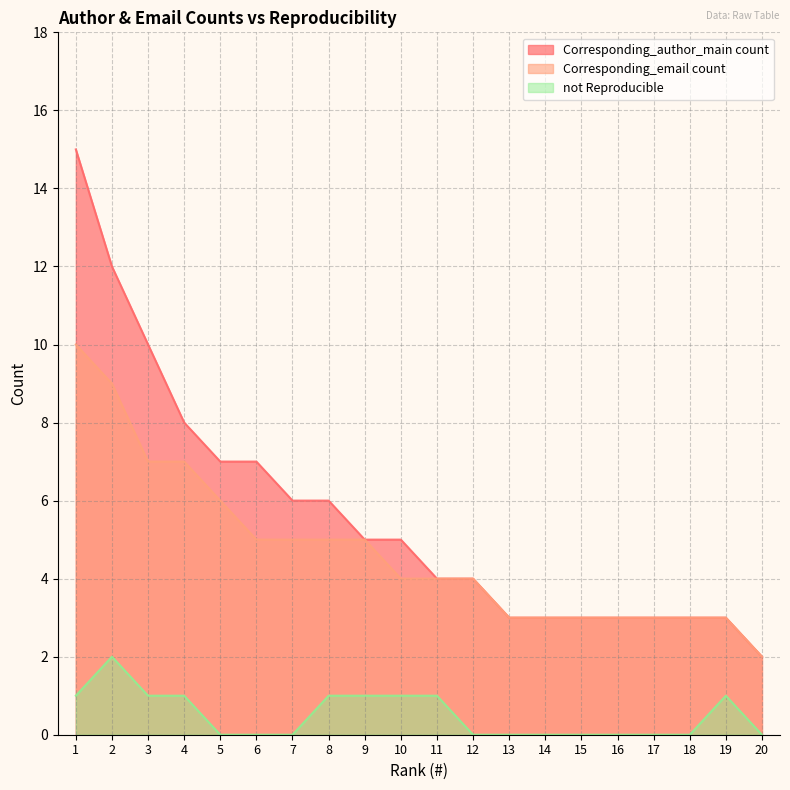

Which series changed the most between 13 and 15?

Corresponding_author_main count